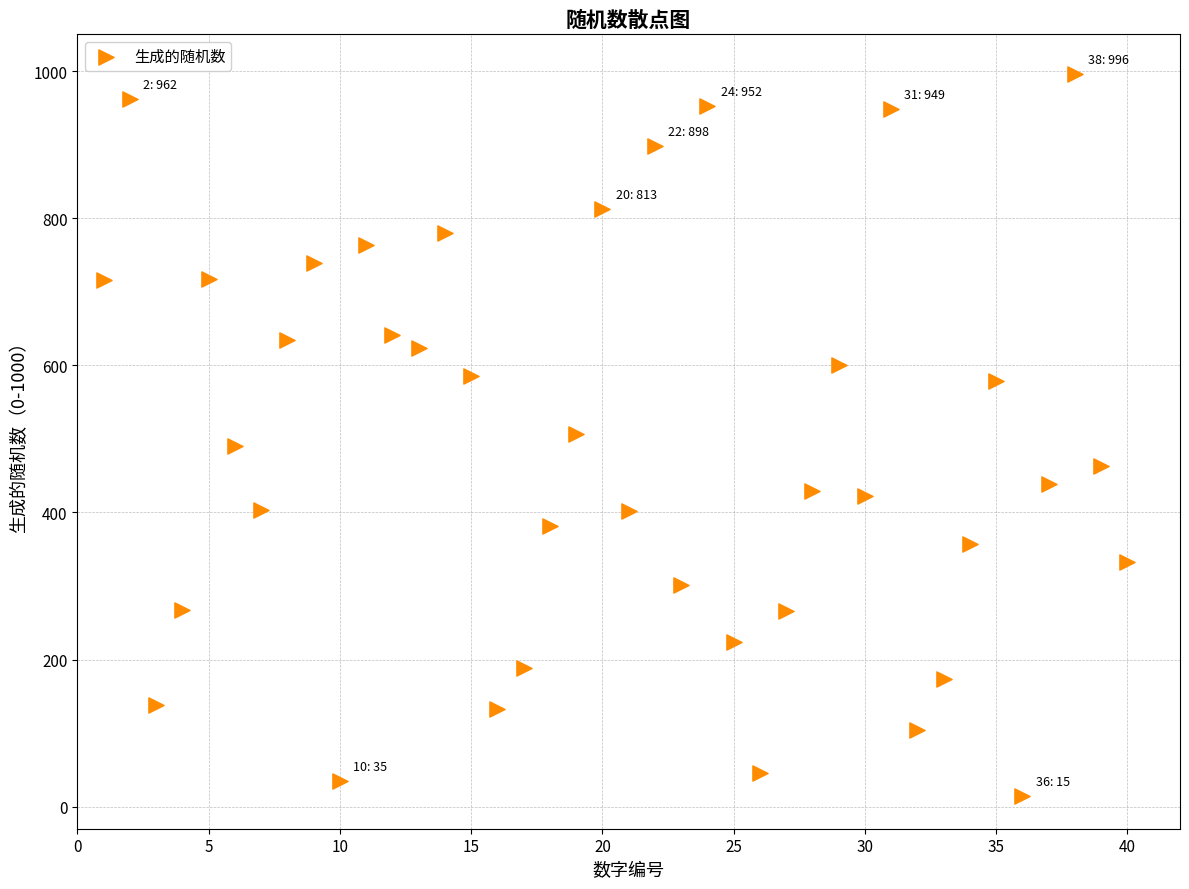

What is the range of Y values (max minus min)?

981